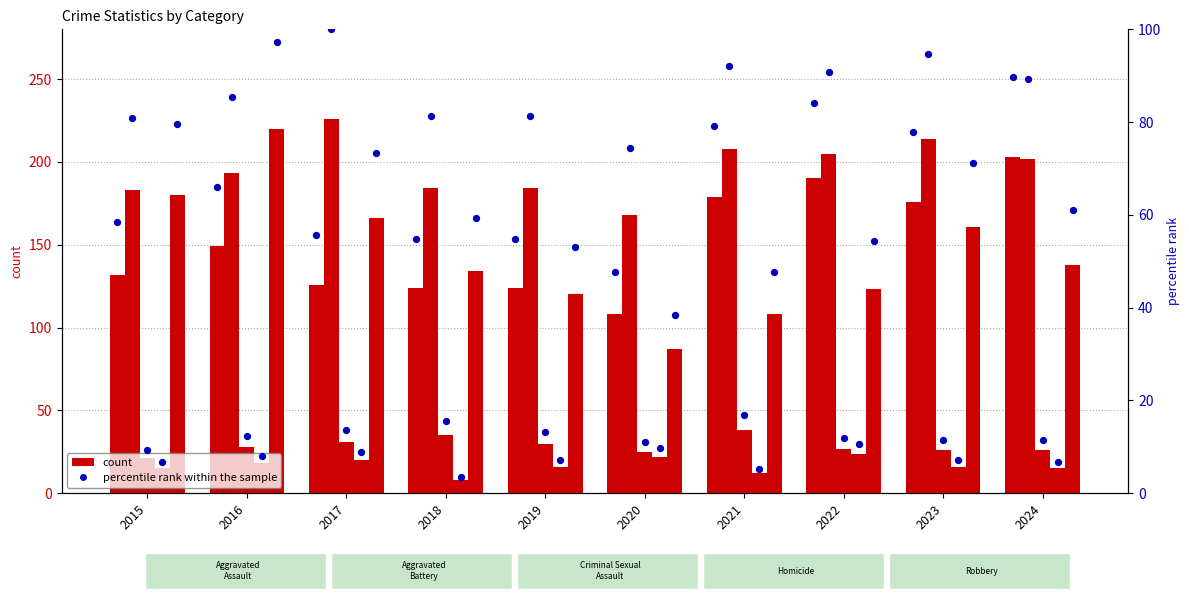

Which series has the largest total across all categories?

Aggravated Assault